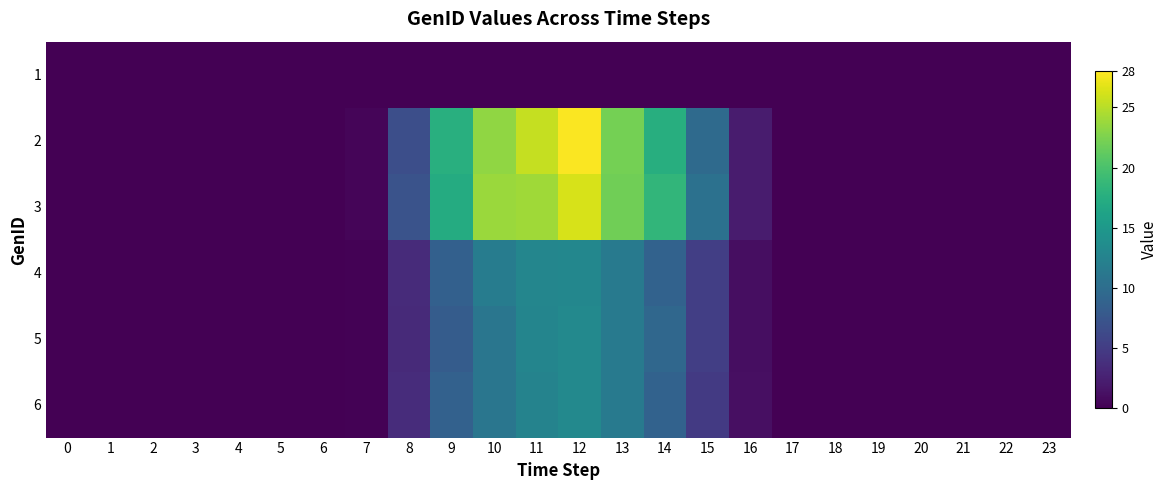

At which category is the sum across all series the highest?

12